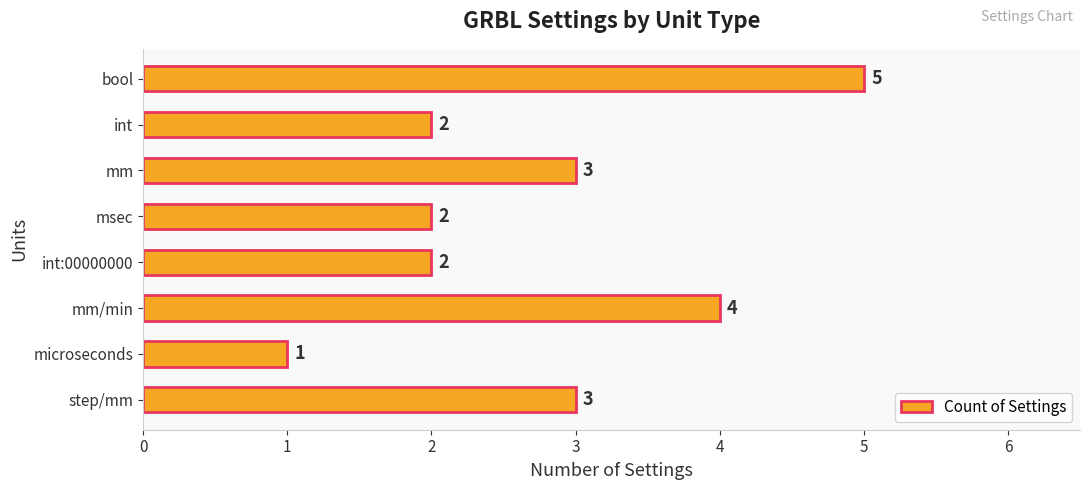

Reading bottom to top, what are all the values shown in this chart?

step/mm=3	microseconds=1	mm/min=4	int:00000000=2	msec=2	mm=3	int=2	bool=5